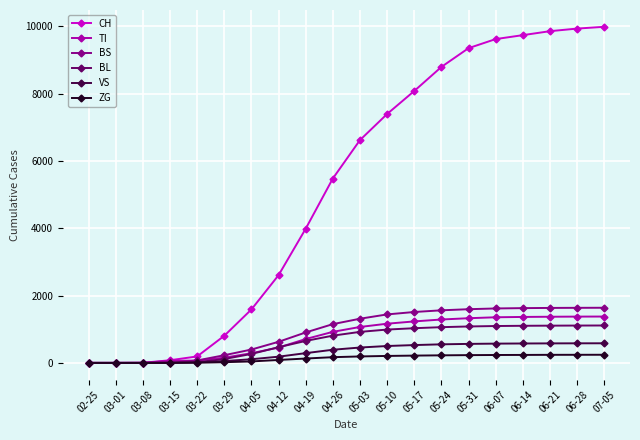

Read the VS value at 05-24, to the nearest 50.

550